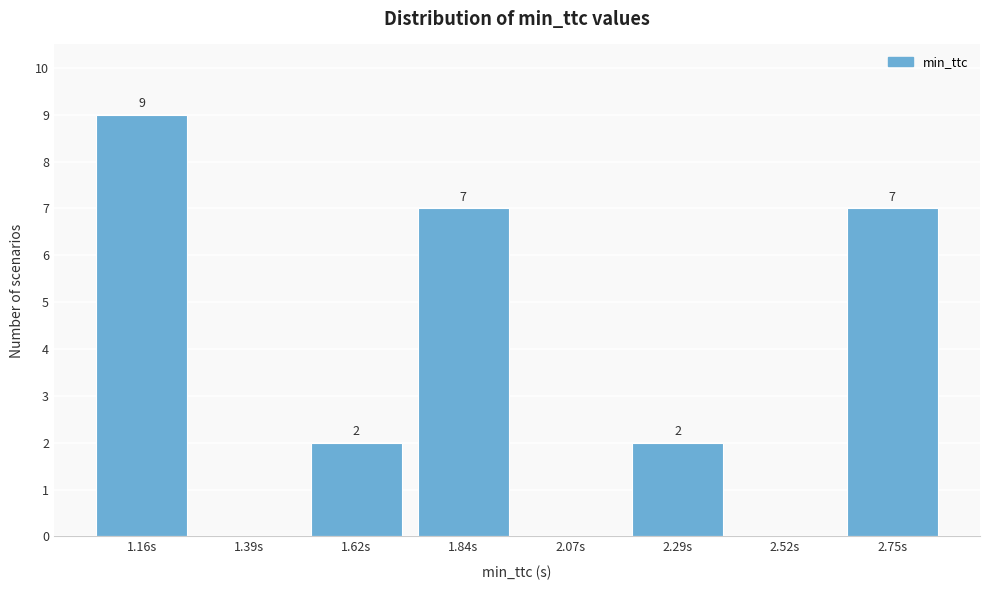

Over which range of the x-axis is the bar tallest?

1.05 to 1.30